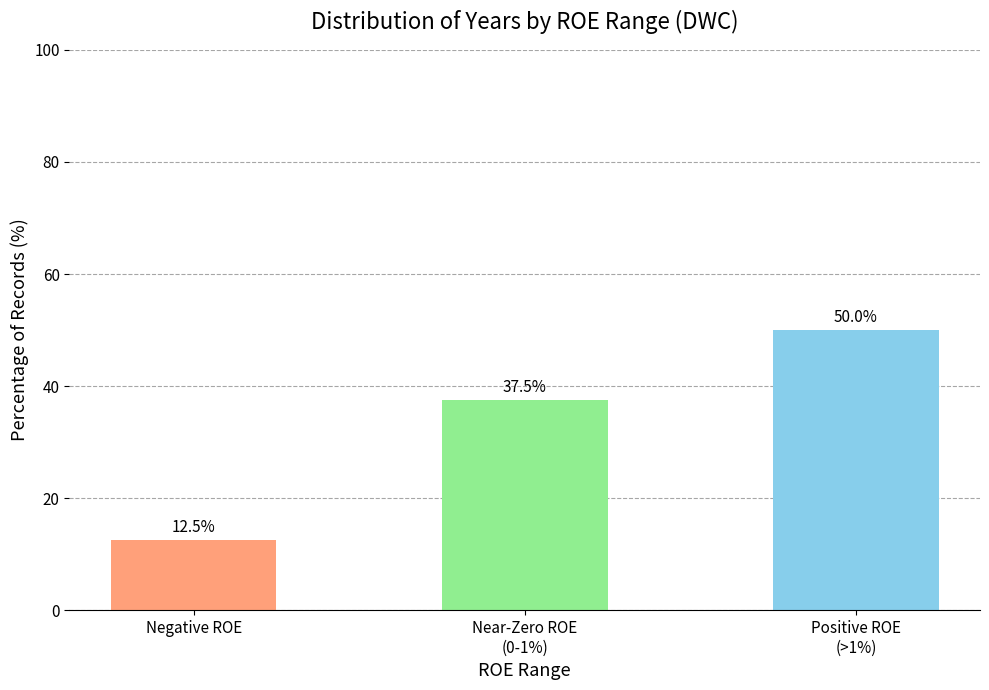

Reading left to right, what are all the values shown in this chart?

12.5	37.5	50.0